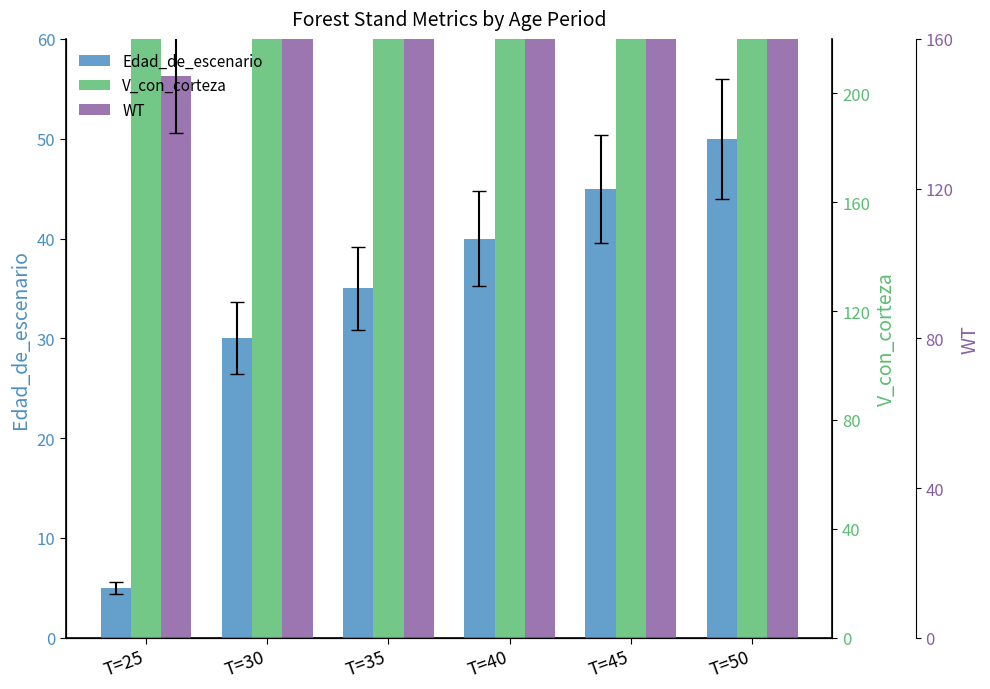

Reading left to right, transcribe all the data shown in this chart.

Edad_de_escenario: T=25=5.0	T=30=30.0	T=35=35.0	T=40=40.0	T=45=45.0	T=50=50.0
V_con_corteza: T=25=84.0	T=30=99.9	T=35=117.9	T=40=136.7	T=45=155.8	T=50=175.1
WT: T=25=56.2	T=30=67.5	T=35=80.0	T=40=93.1	T=45=106.6	T=50=120.2